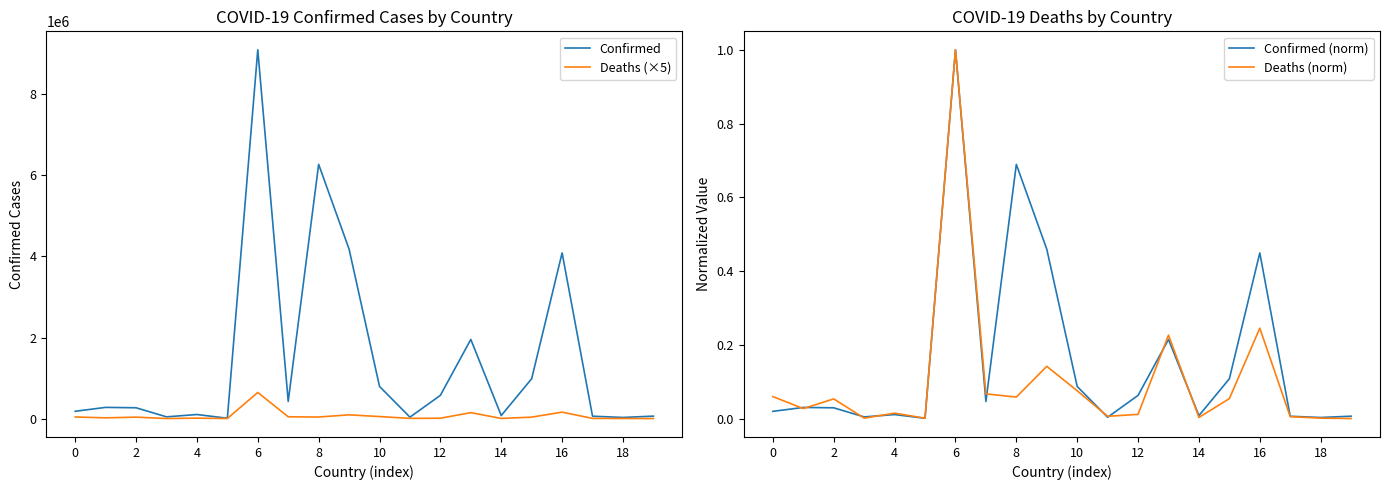

What is the maximum value for Deaths (norm)?

1.0